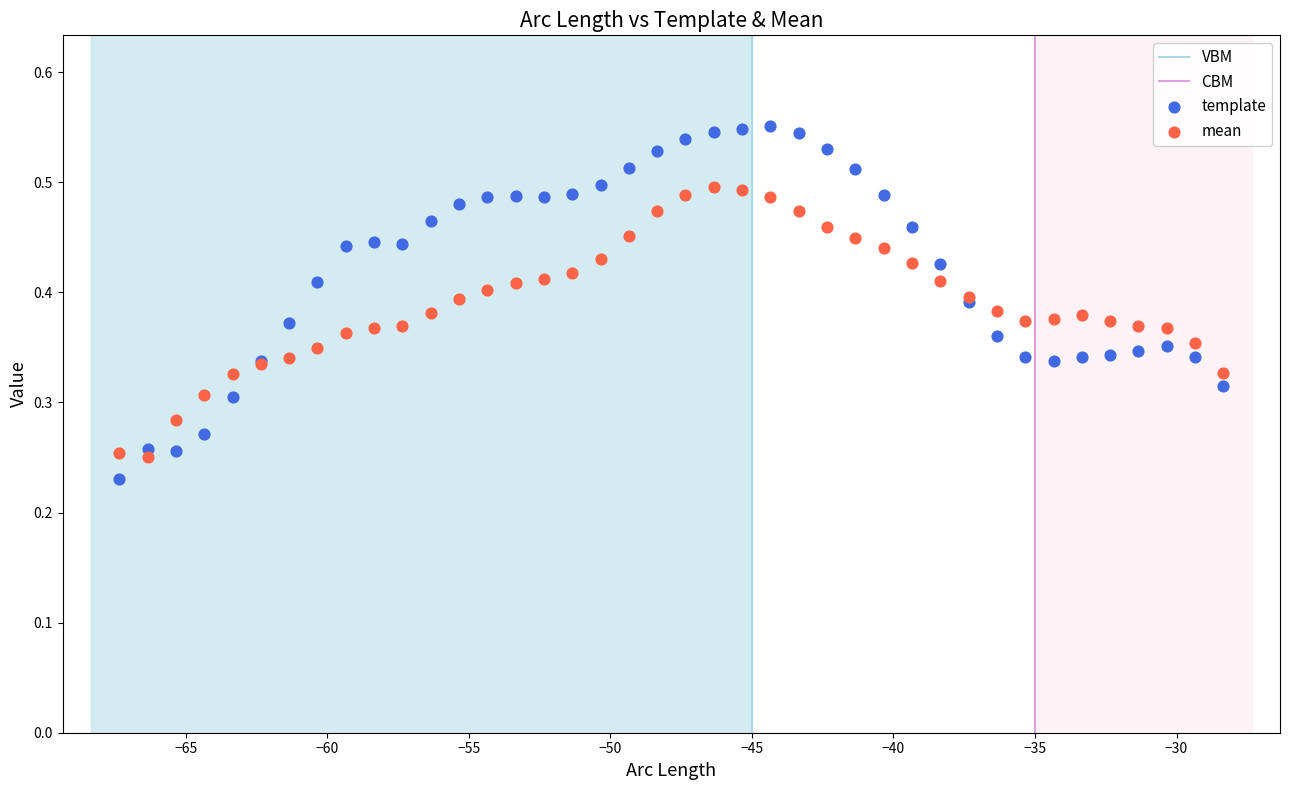

Which series contains the lowest Y value?

template